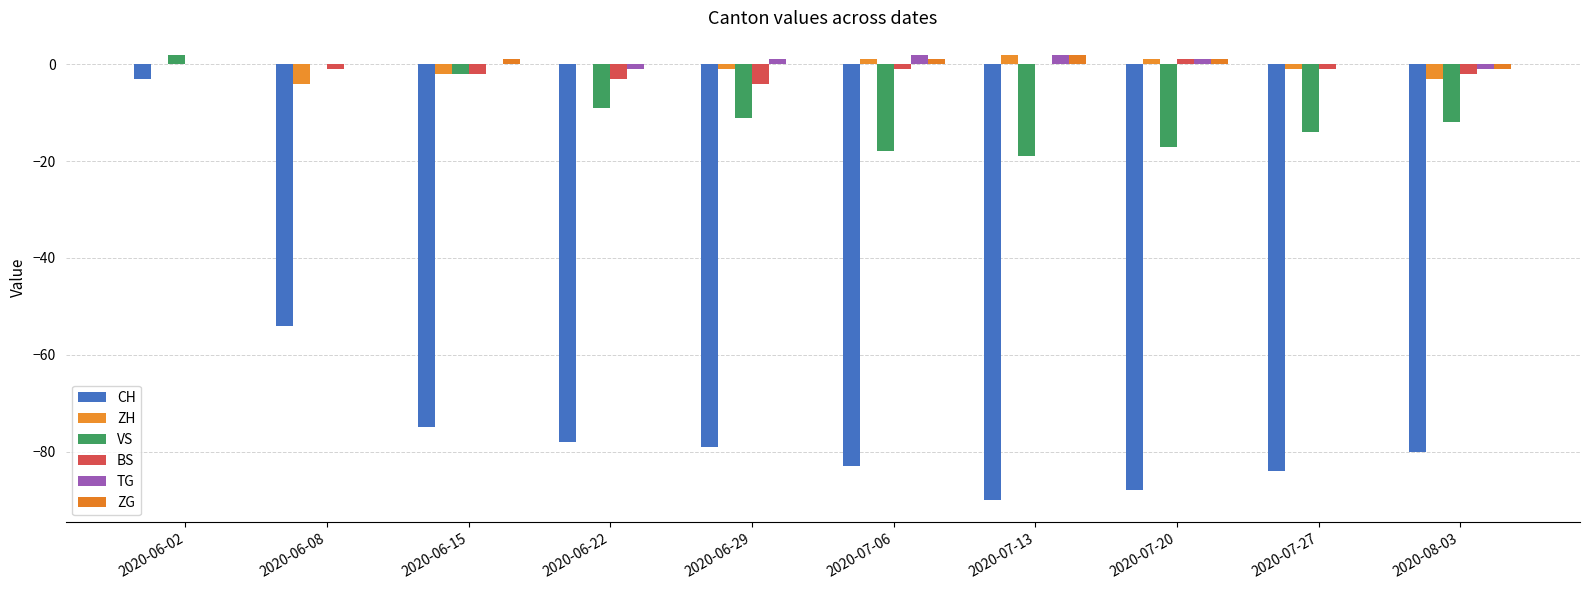

What is the spread (max minus min) of values at 2020-07-20?

89